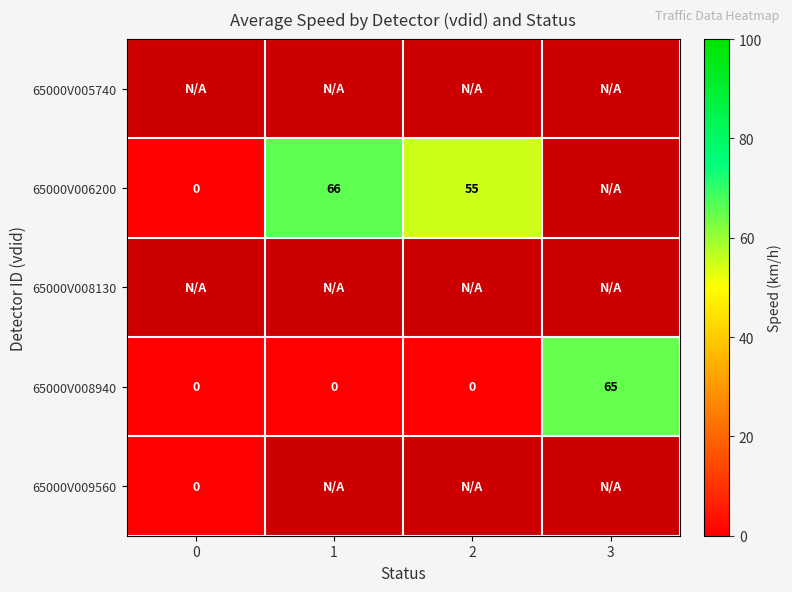

Which series has the largest total across all categories?

row_3